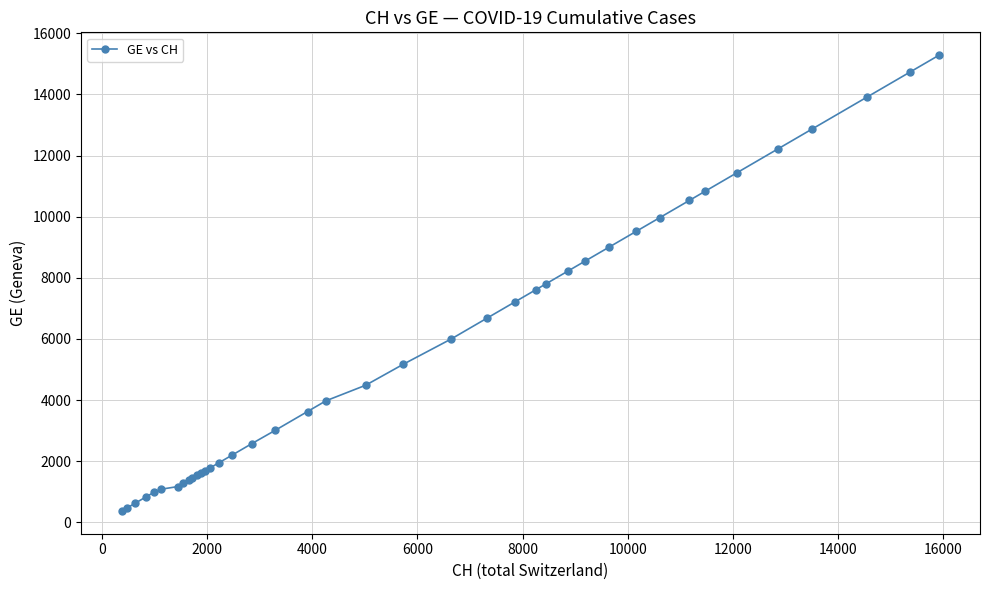

What is the value of the 29th point from the left?

8554